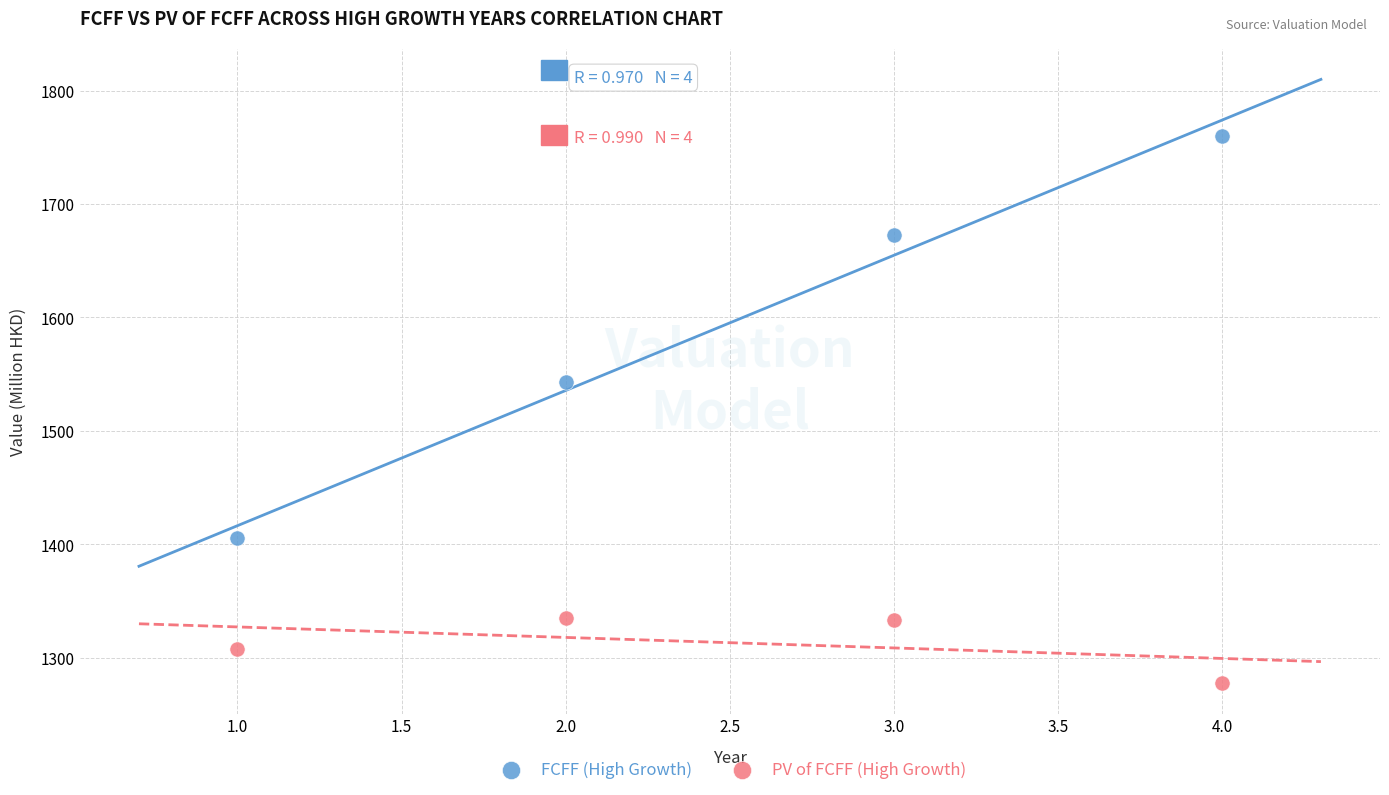

What are all the series names shown in the legend?

FCFF (High Growth), PV of FCFF (High Growth)